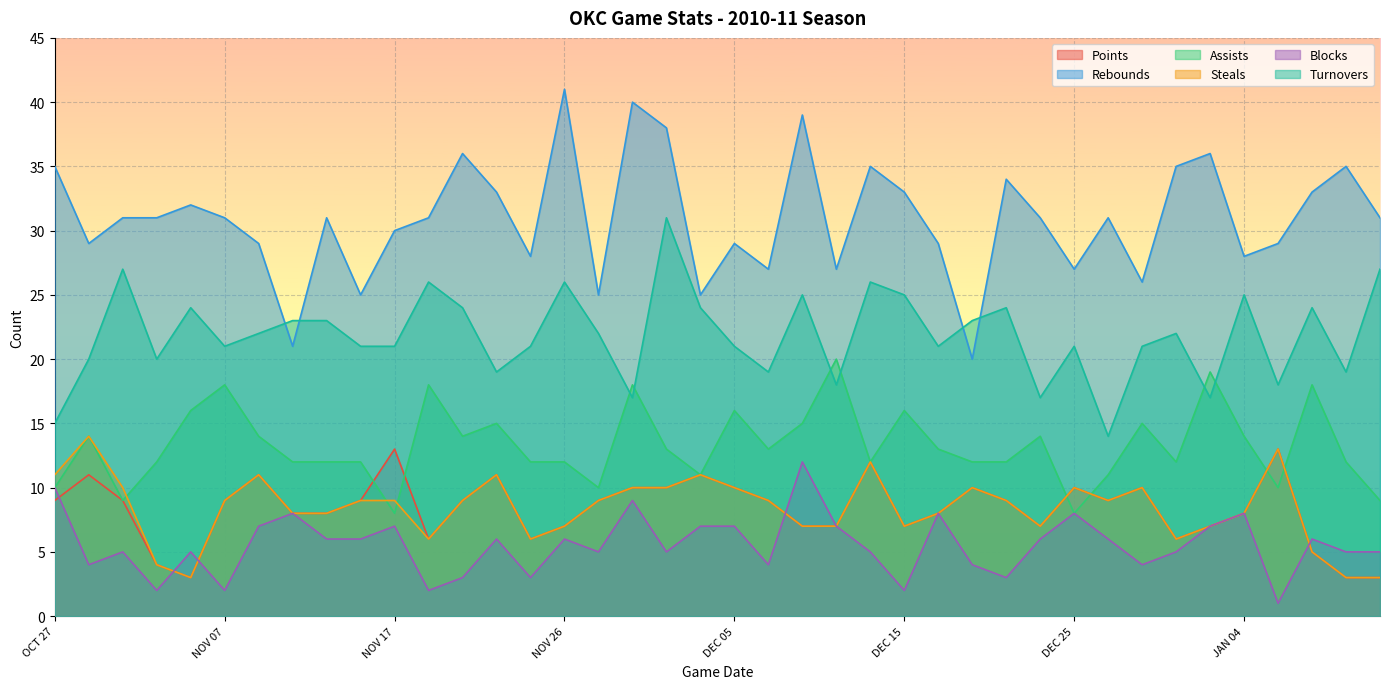

True or false: Steals and Points cross at least once.

False